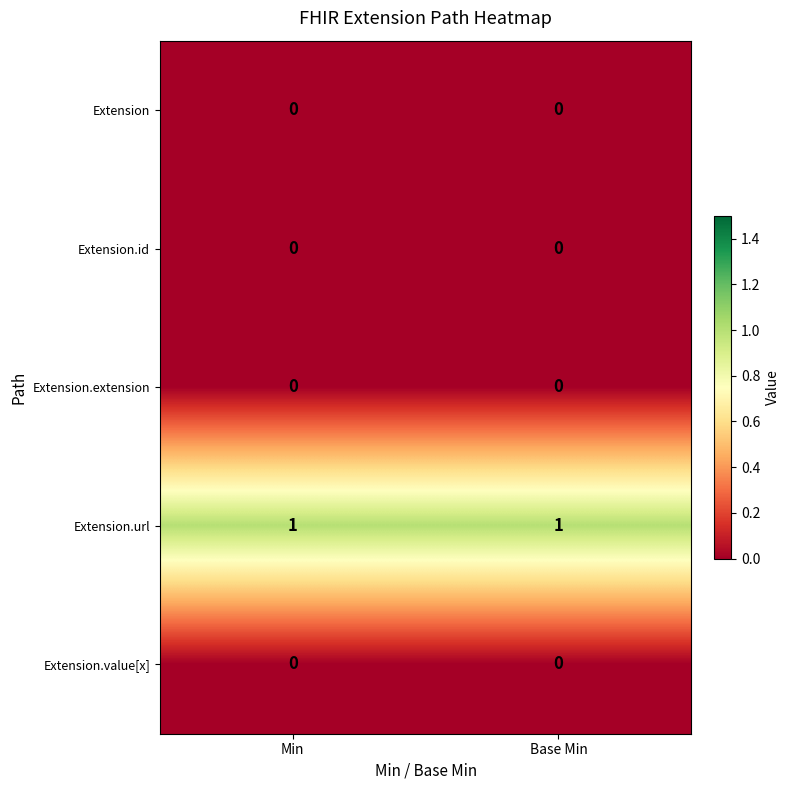

Reading left to right, transcribe all the data shown in this chart.

Extension: Min=0	Base Min=0
Extension.id: Min=0	Base Min=0
Extension.extension: Min=0	Base Min=0
Extension.url: Min=1	Base Min=1
Extension.value[x]: Min=0	Base Min=0